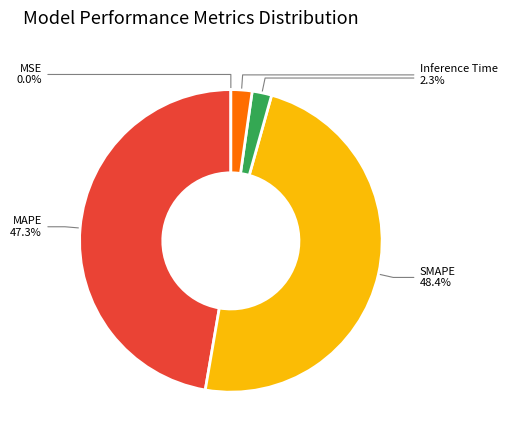

What is the largest slice in the pie chart?

SMAPE